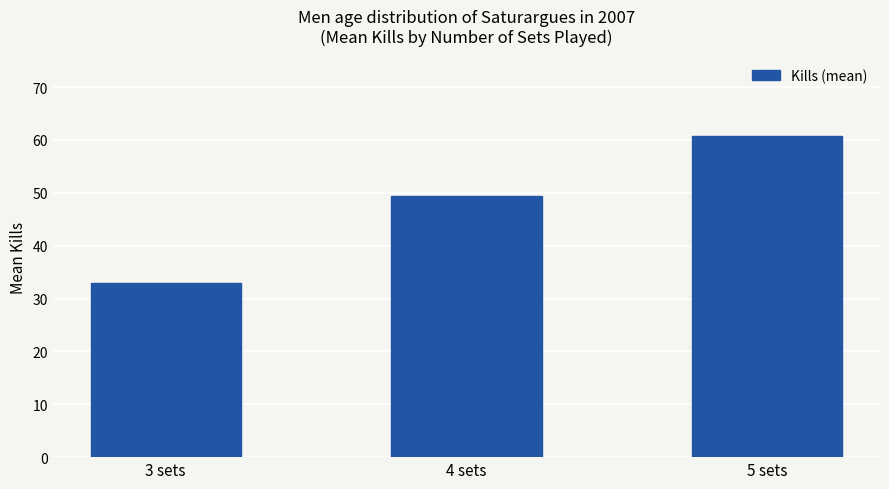

Which category has the lowest value across all series?

3 sets